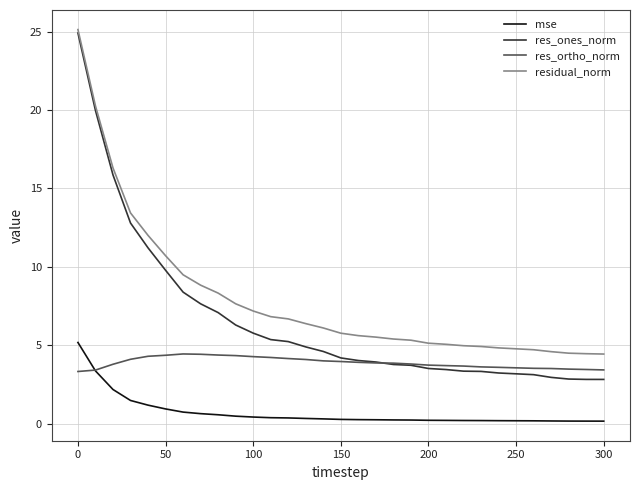

Which series has the largest total across all categories?

residual_norm